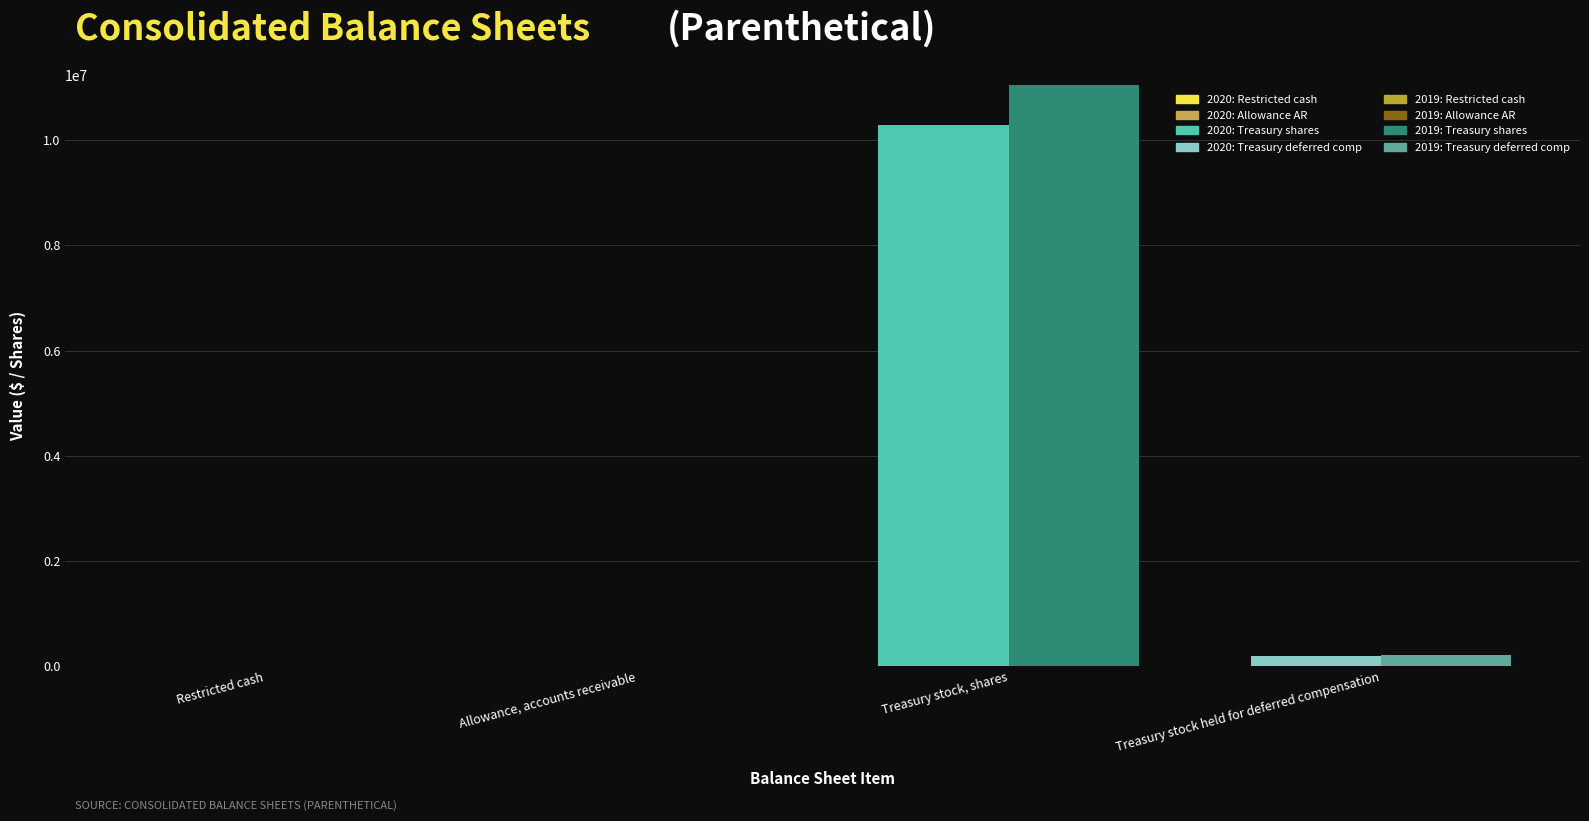

The value of Sep. 30, 2020 at Treasury stock held for deferred compensation is 6420805. True or false?

False